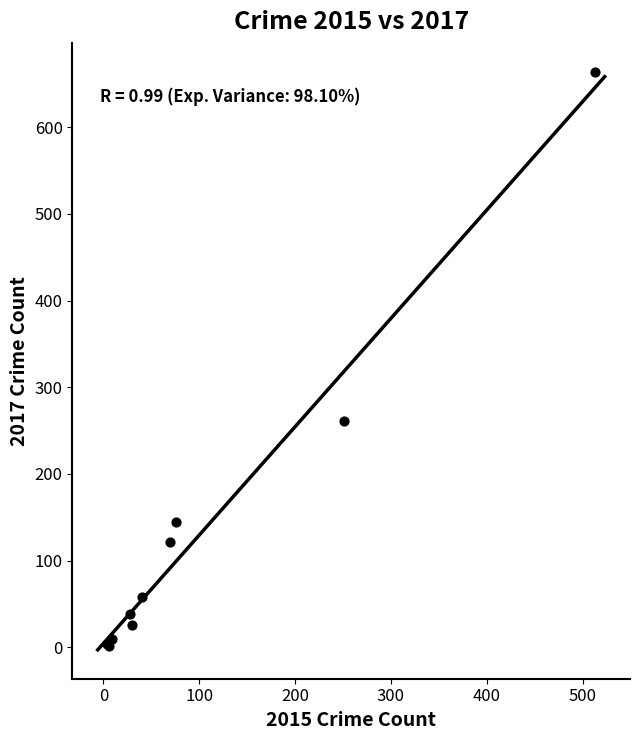

What Y value in the scatter plot is closest to 332?

261